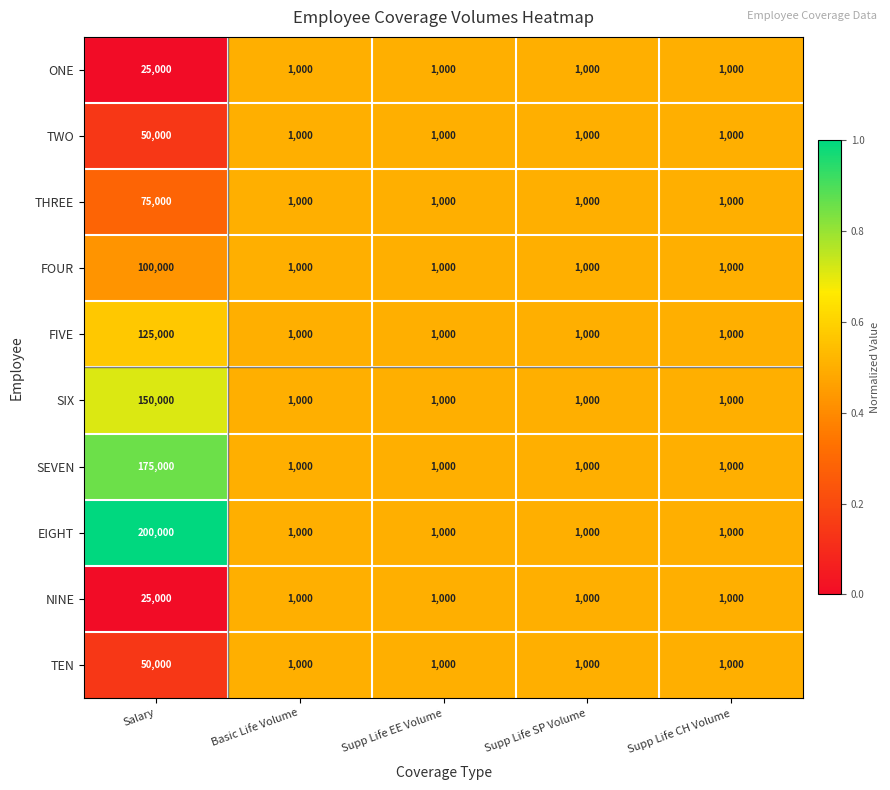

At which category is the sum across all series the highest?

Salary